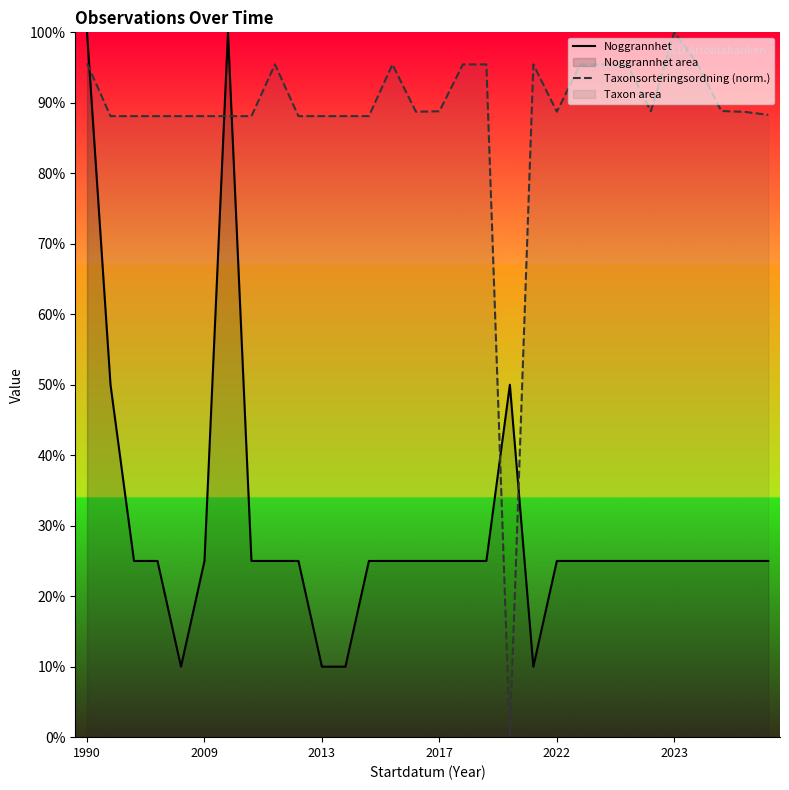

At which category does the chart reach its minimum across all series?

18